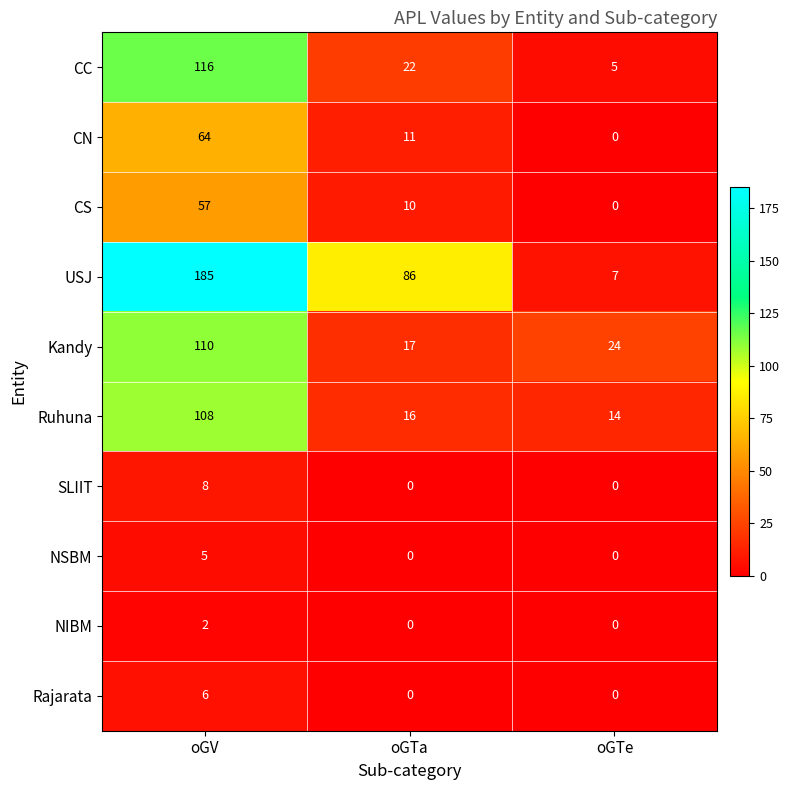

The CN series shows 64 at oGV. True or false?

True